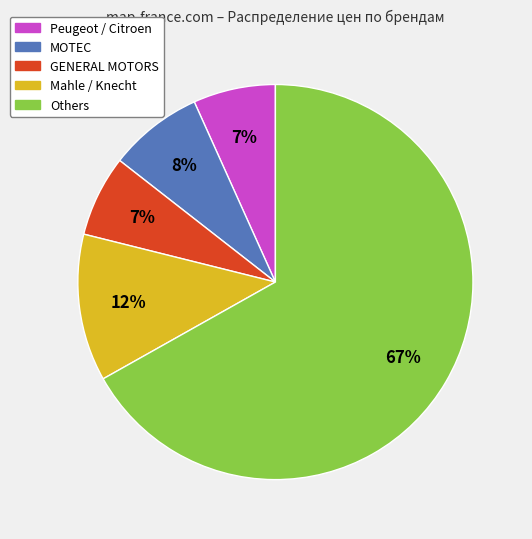

Which has a higher value, GENERAL MOTORS or Others?

Others